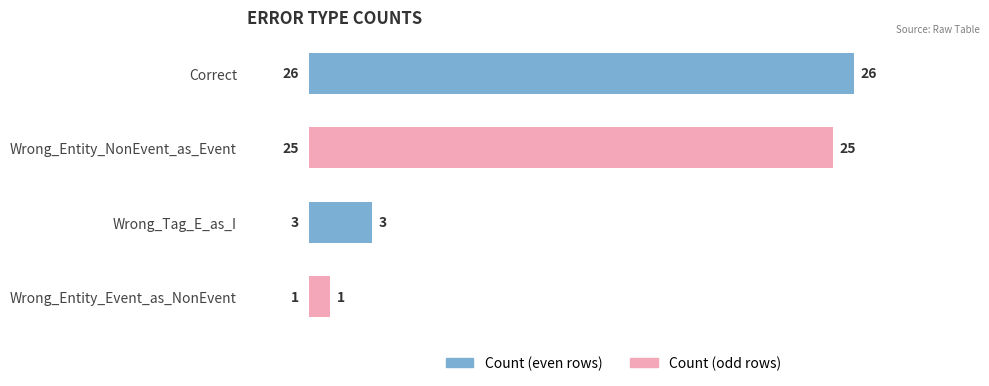

Between Wrong_Tag_E_as_I and Wrong_Entity_Event_as_NonEvent, which is larger?

Wrong_Tag_E_as_I